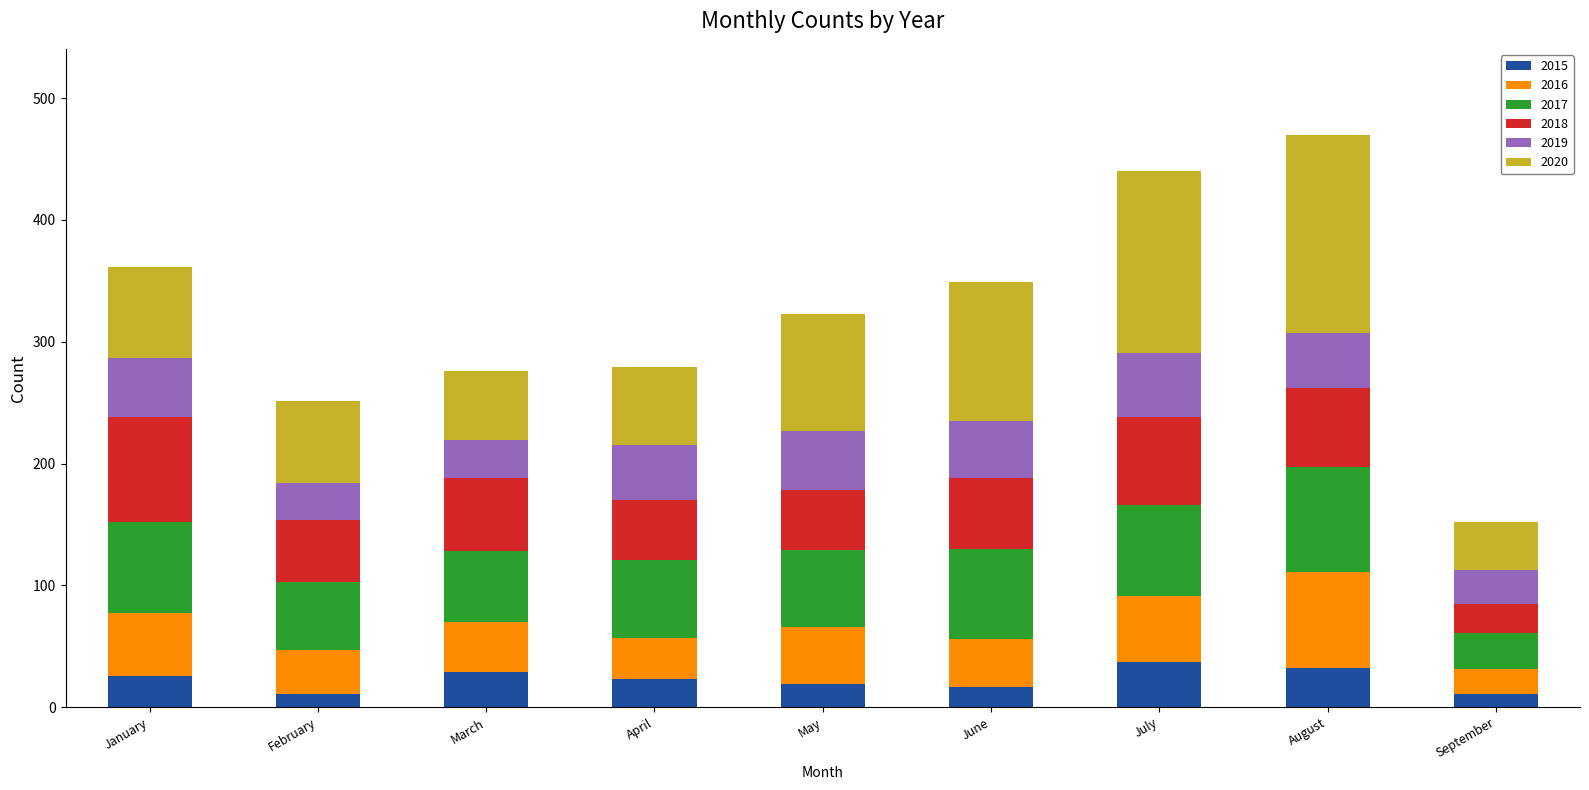

What is the minimum value for 2015?

11